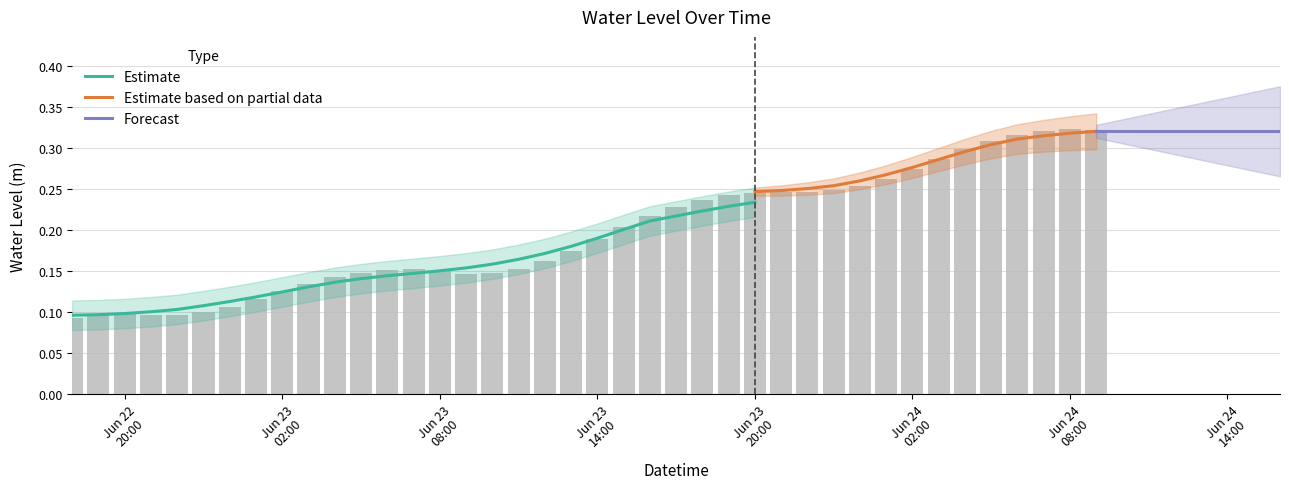

Are the bars horizontal?

No